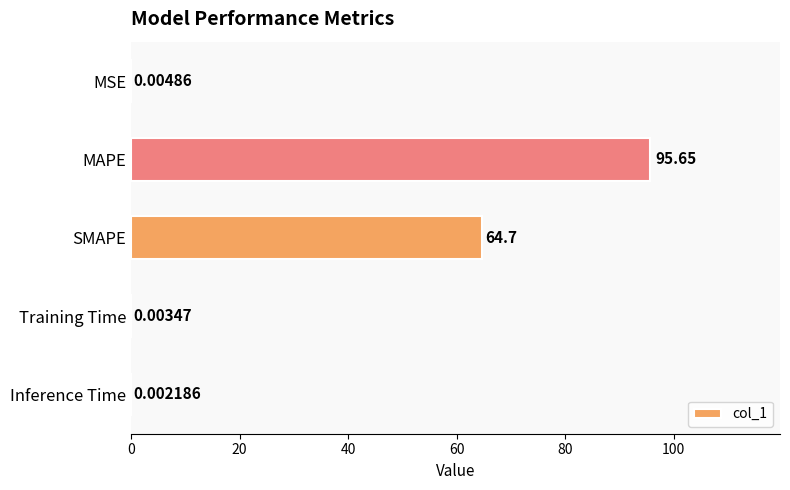

At which label is the value closest to 47?

SMAPE